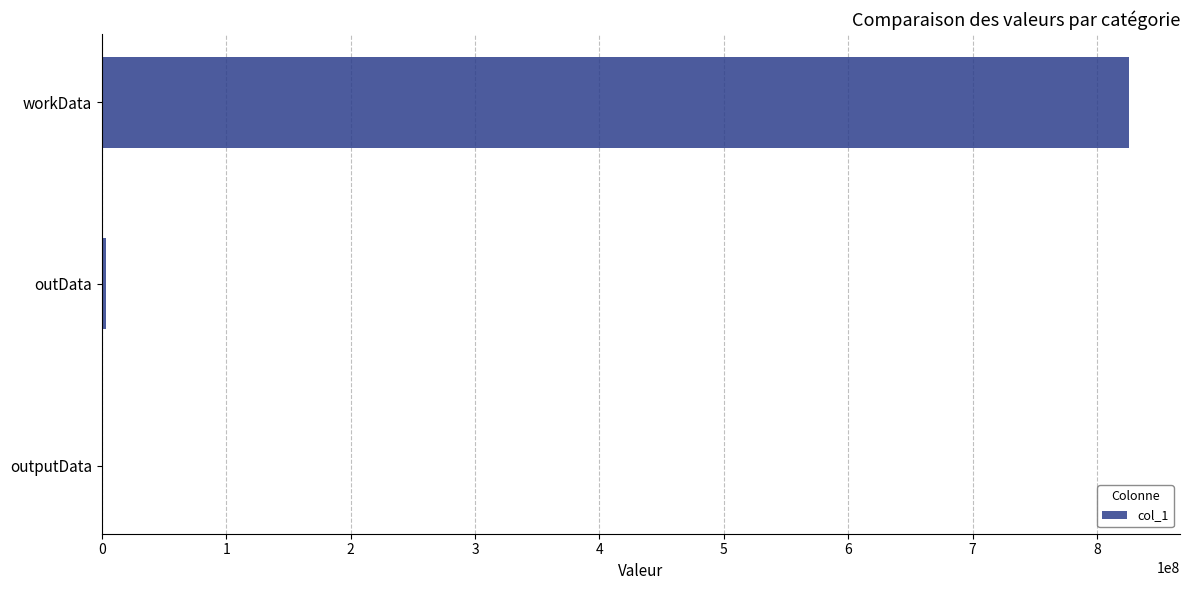

The value at workData is 825511272. True or false?

True